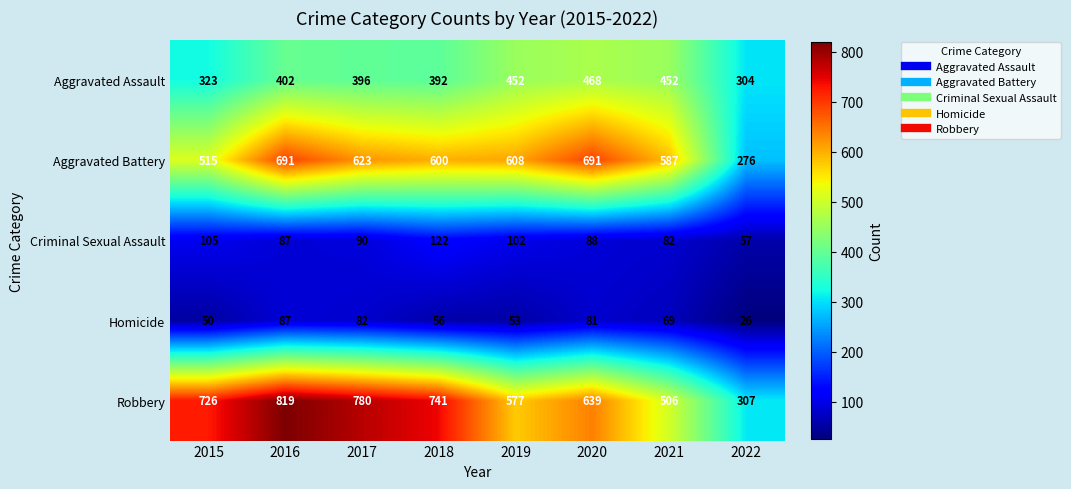

Count the number of categories in the chart.

8